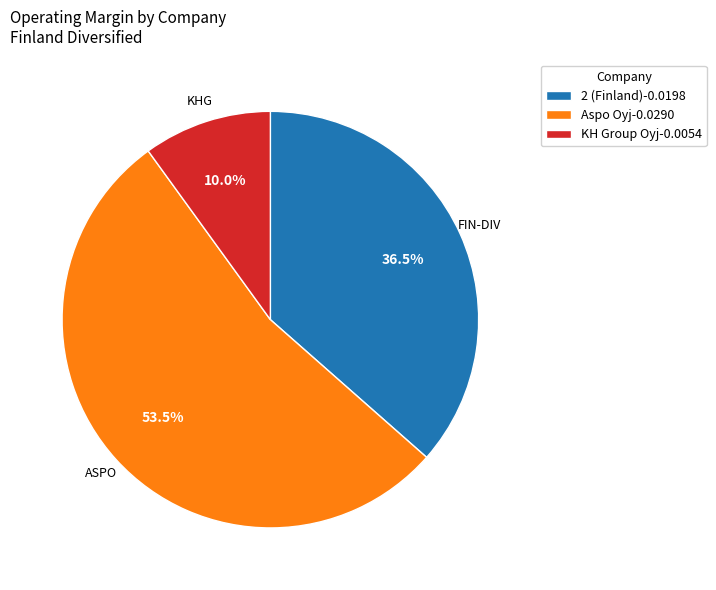

What is the majority slice?

Aspo Oyj-0.0290